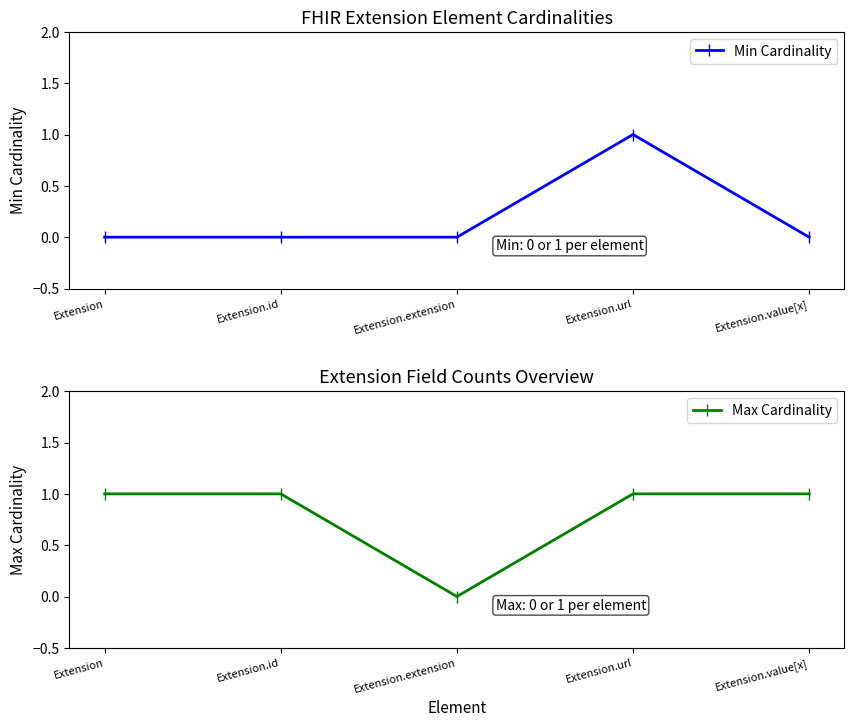

At which category does Min Cardinality reach its first local peak?

Extension.url